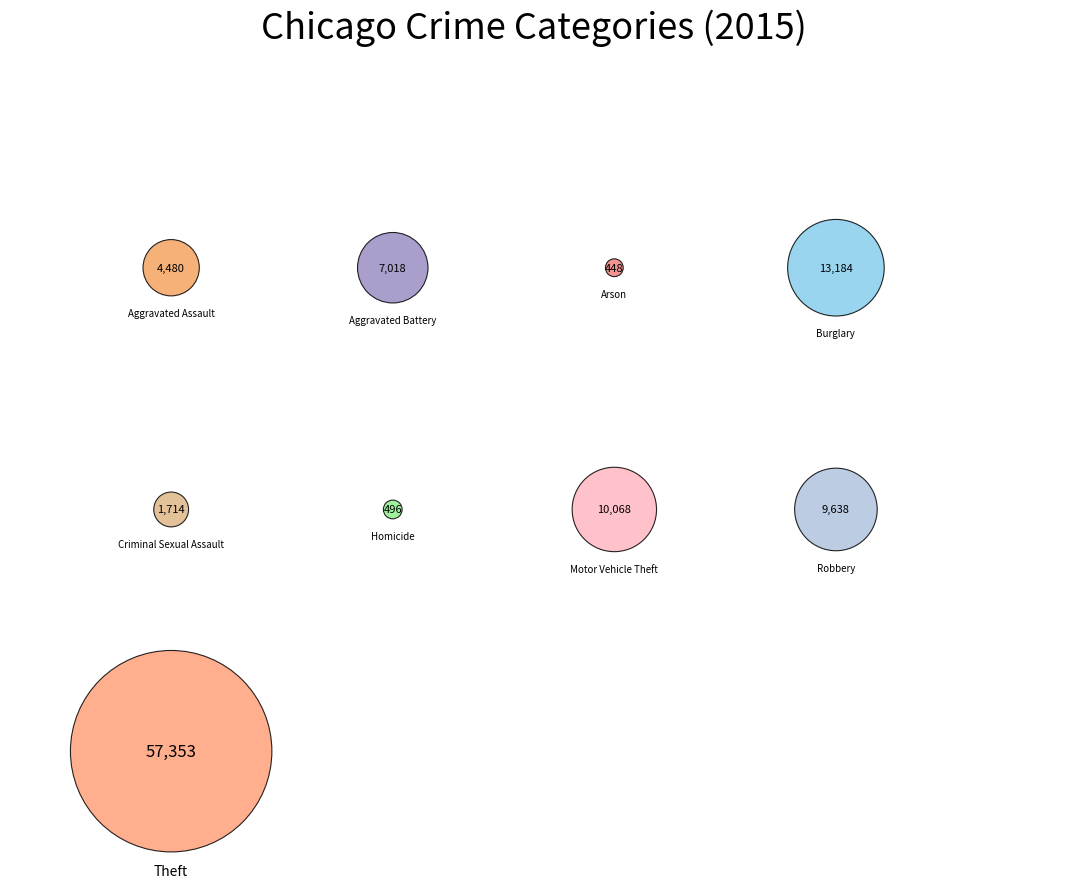

Which category accounts for the majority?

Theft